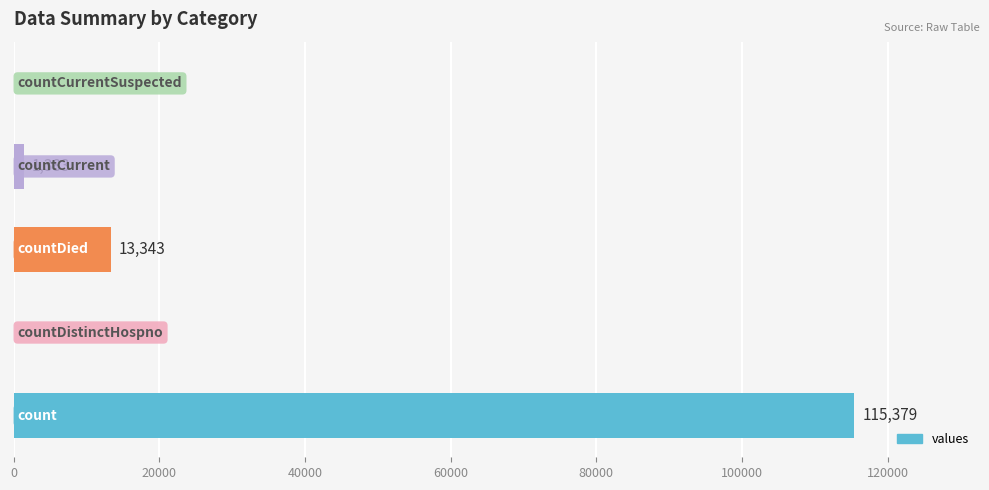

What is the maximum value shown in the chart?

115379